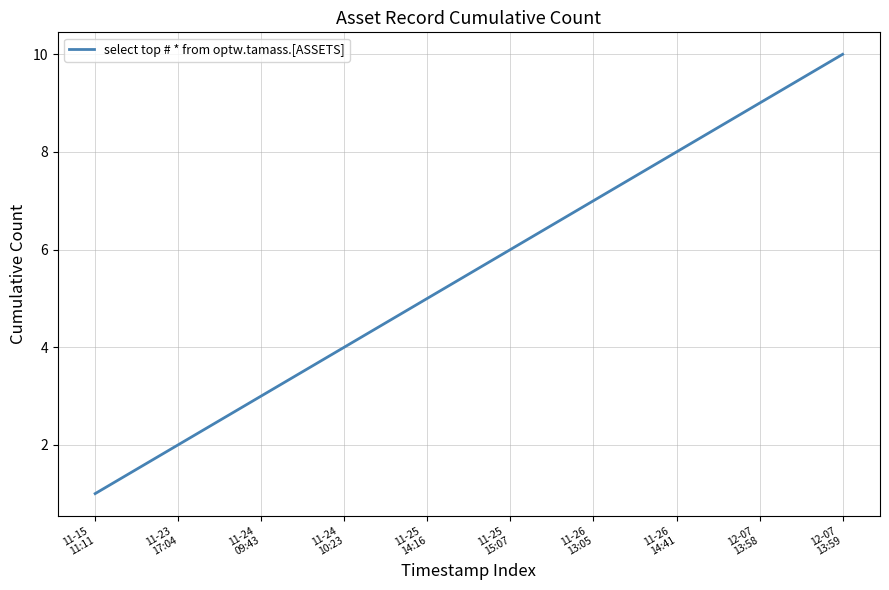

Is this an area chart (filled region under the line)?

No